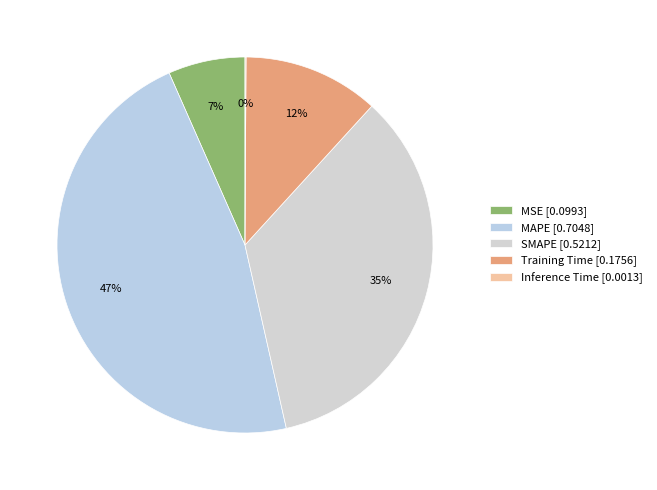

Does Inference Time account for over 50% of the chart?

No